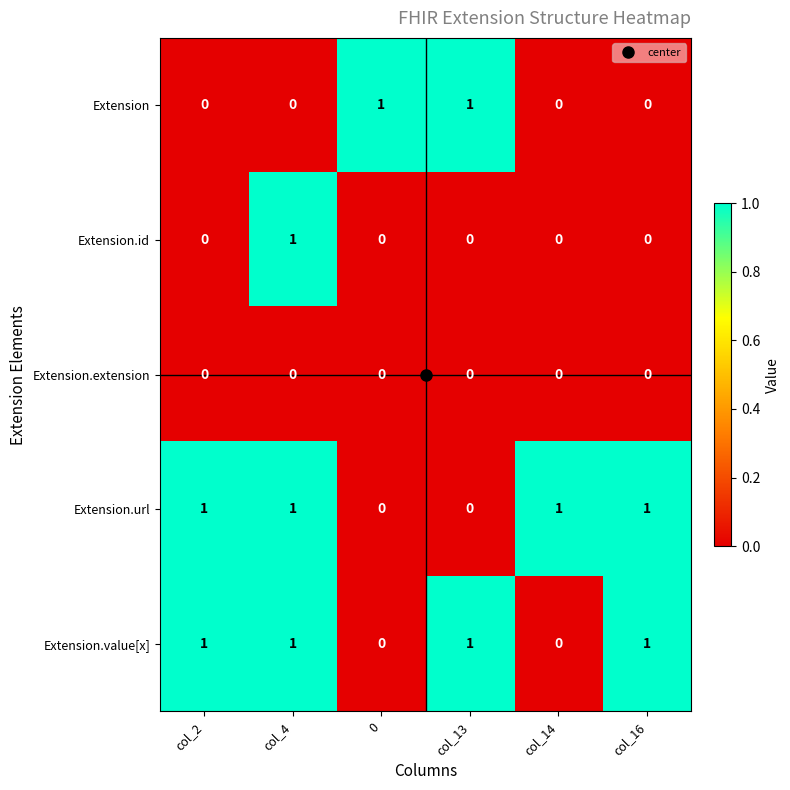

At which category is the sum across all series the highest?

col_4